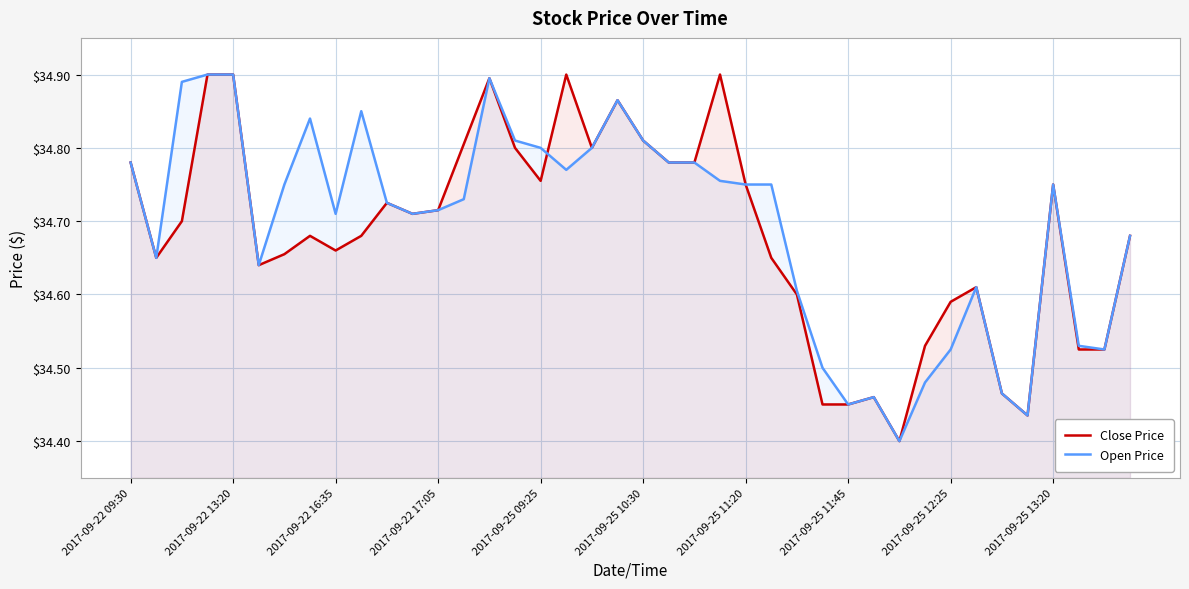

Is it true that Open Price equals 10.0 at 2017-09-22 09:30?

False